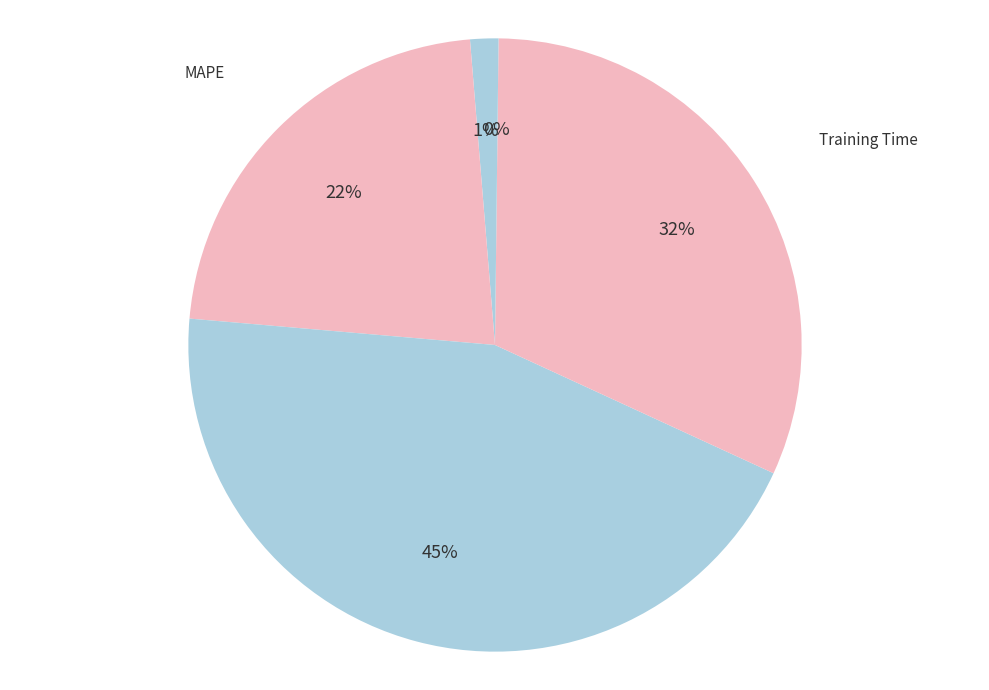

To the nearest percent, what percentage of the pie is SMAPE?

45%